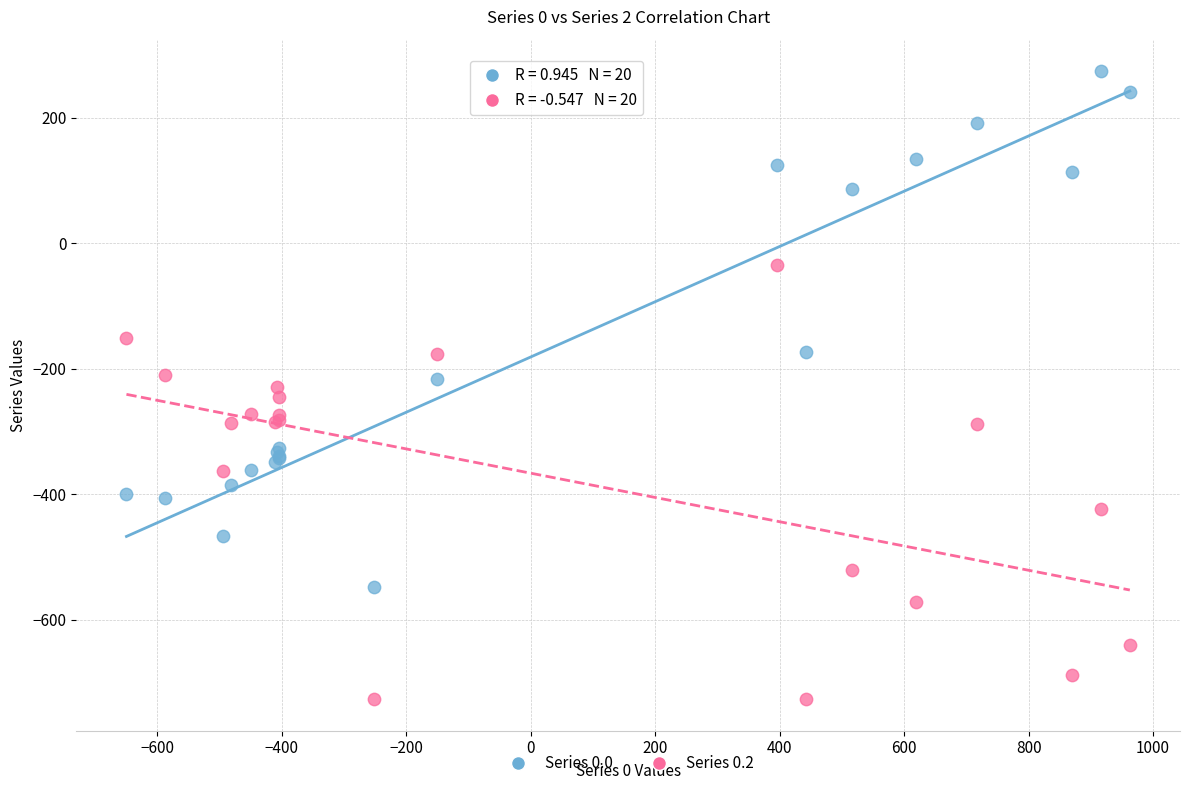

Which series contains the highest Y value?

Series 0.0